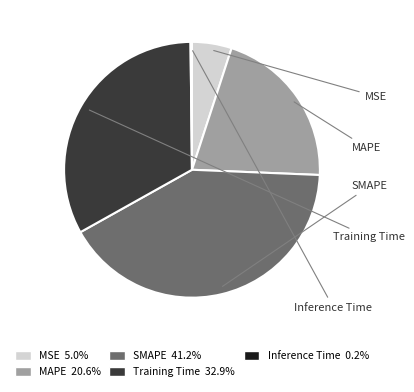

Which category has the biggest portion of the pie?

SMAPE